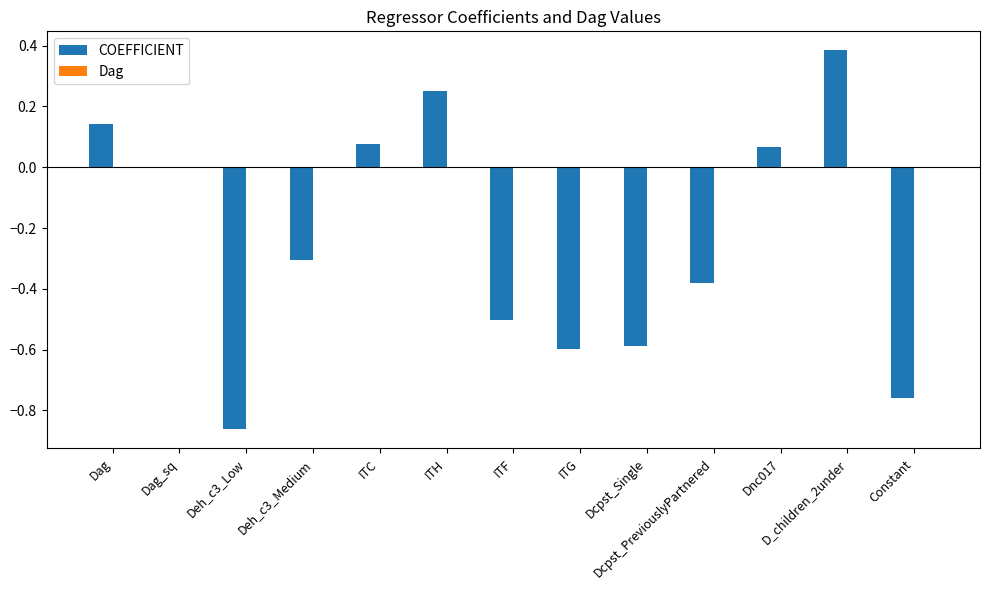

The COEFFICIENT series shows -0.4 at Dcpst_Single. True or false?

False